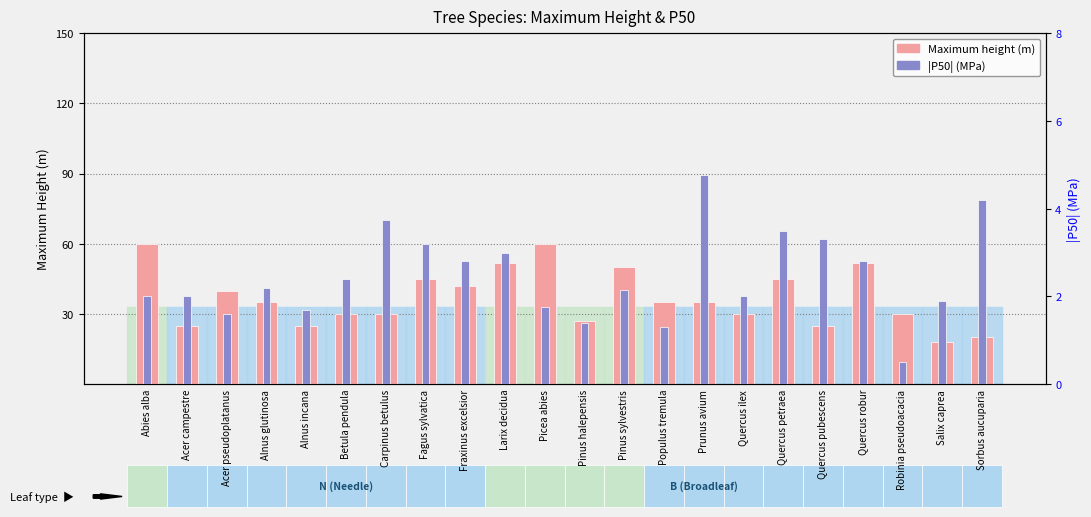

Reading right to left, transcribe all the data shown in this chart.

Maximum height: 20.0	18.0	30.0	52.0	25.0	45.0	30.0	35.0	35.0	50.0	27.0	60.0	52.0	42.0	45.0	30.0	30.0	25.0	35.0	40.0	25.0	60.0
|P50| (MPa): 4.2	1.9	0.5	2.8	3.3	3.5	2.0	4.8	1.3	2.1	1.4	1.8	3.0	2.8	3.2	3.8	2.4	1.7	2.2	1.6	2.0	2.0